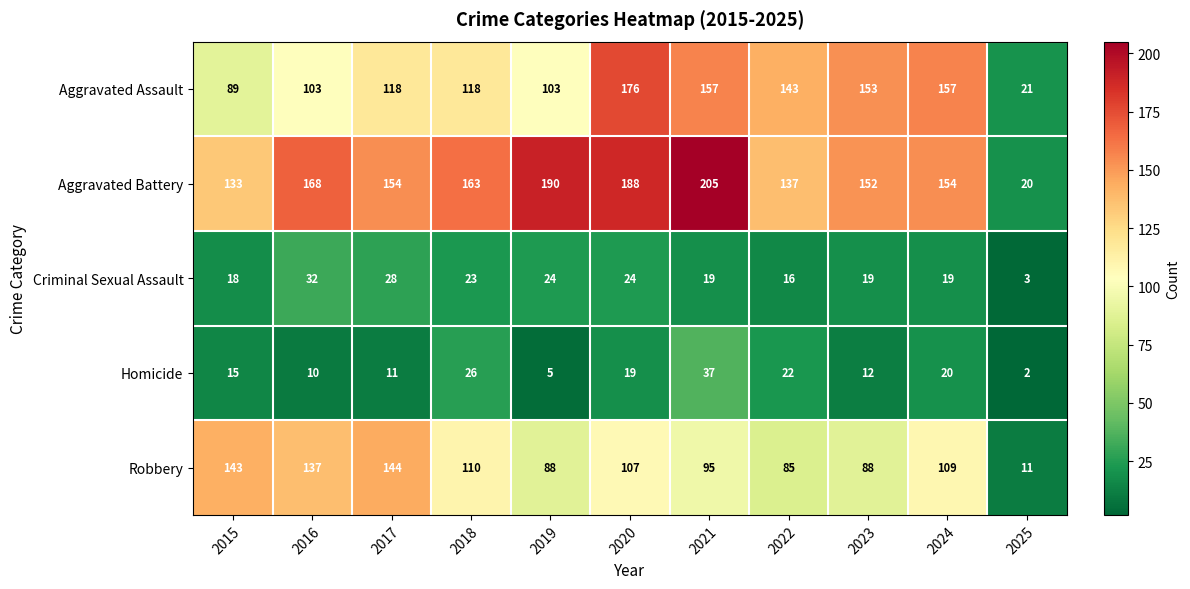

Which category has the highest value in the Aggravated Assault series?

2020